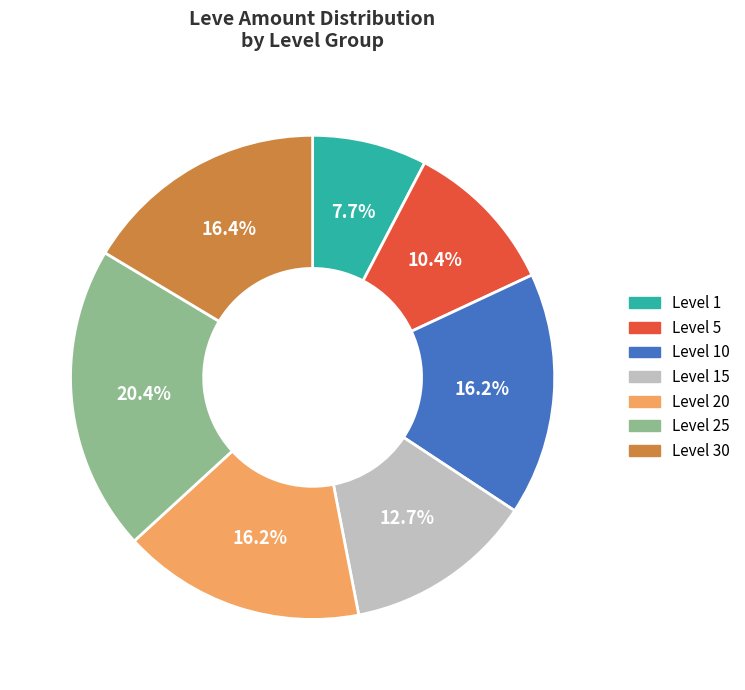

What is the smallest slice in the pie chart?

Level 1